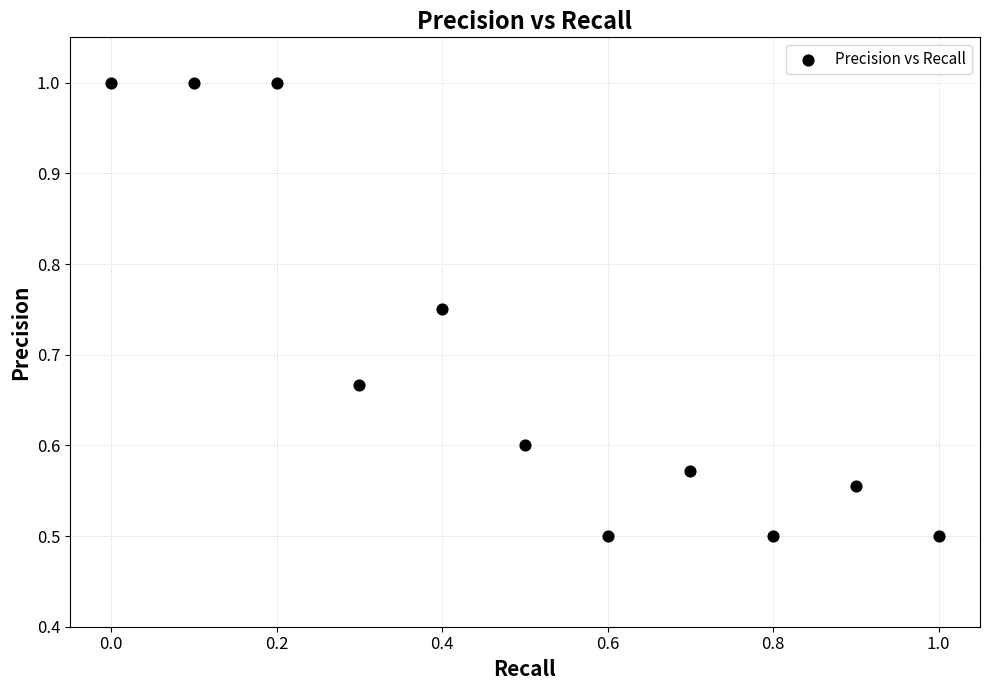

What is the average X value?

0.5